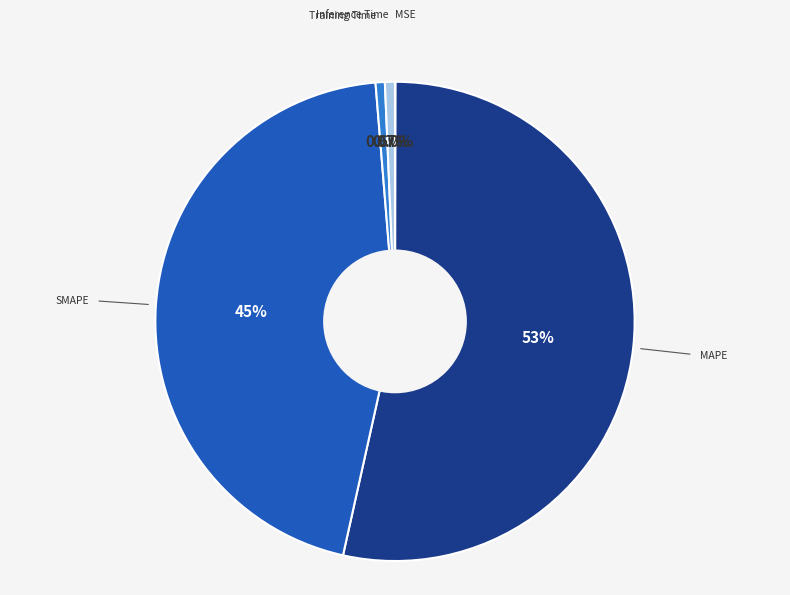

Does any single category account for the majority?

Yes